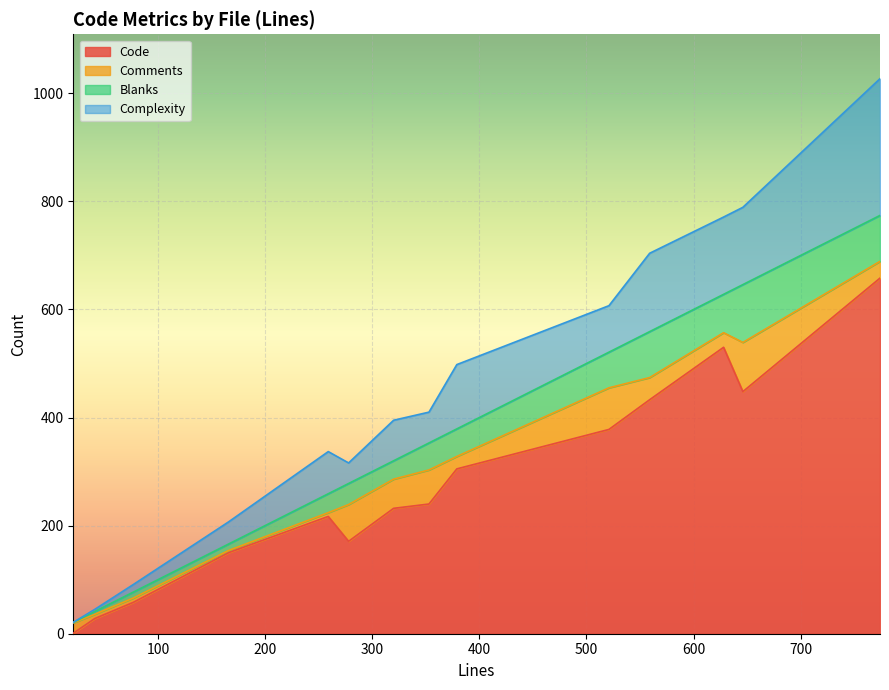

What is the maximum value for Code?

658